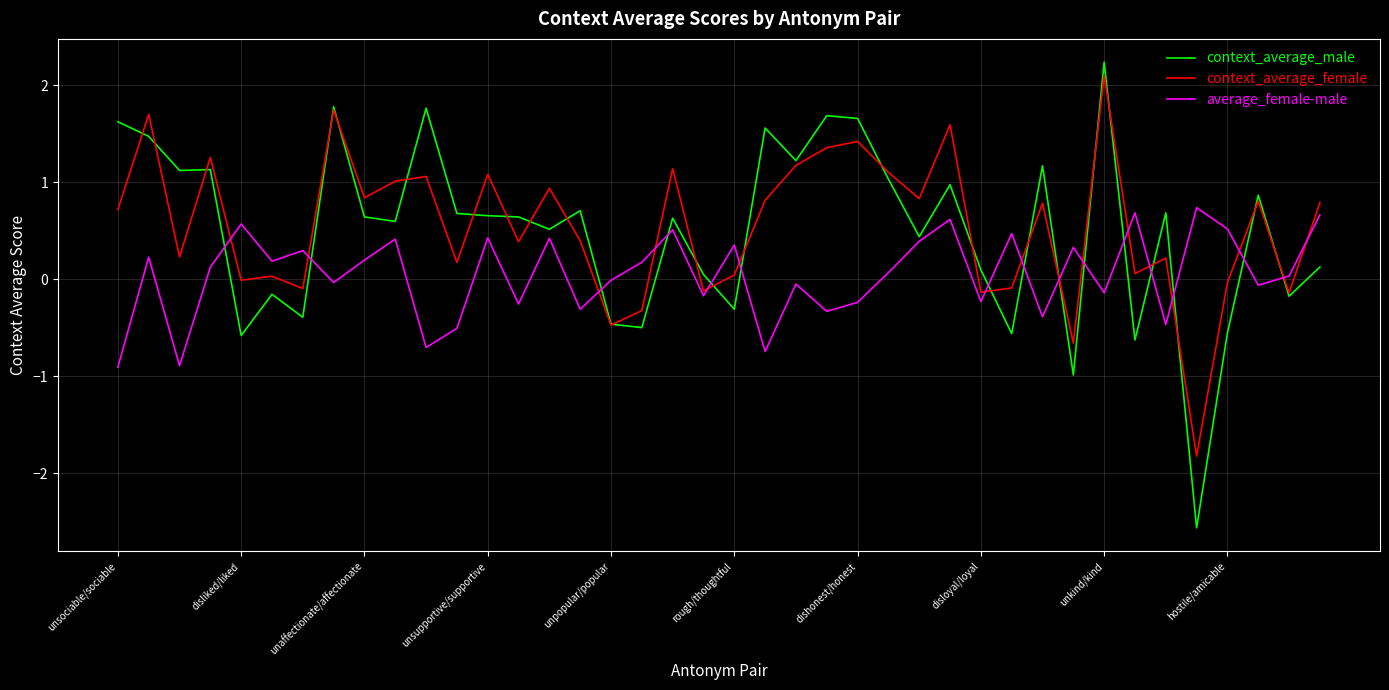

What is the maximum value shown in the chart?

2.2